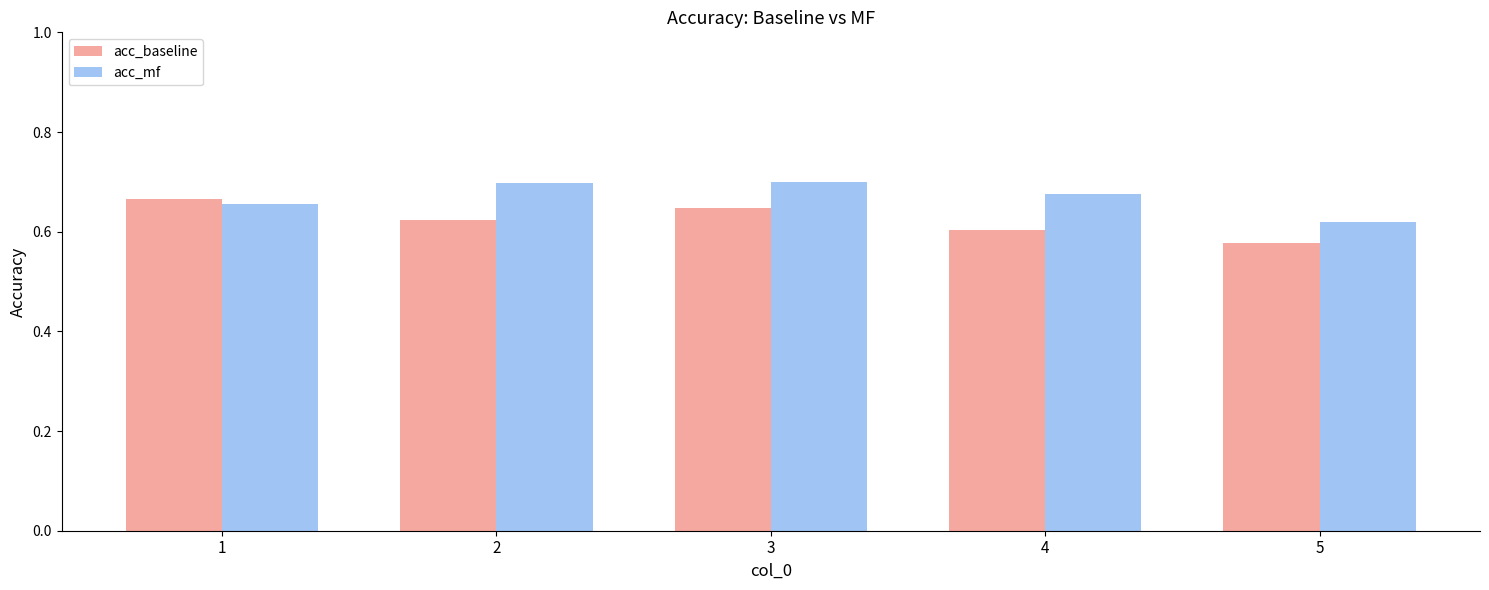

What is the difference between the highest and lowest values at 4?

0.1